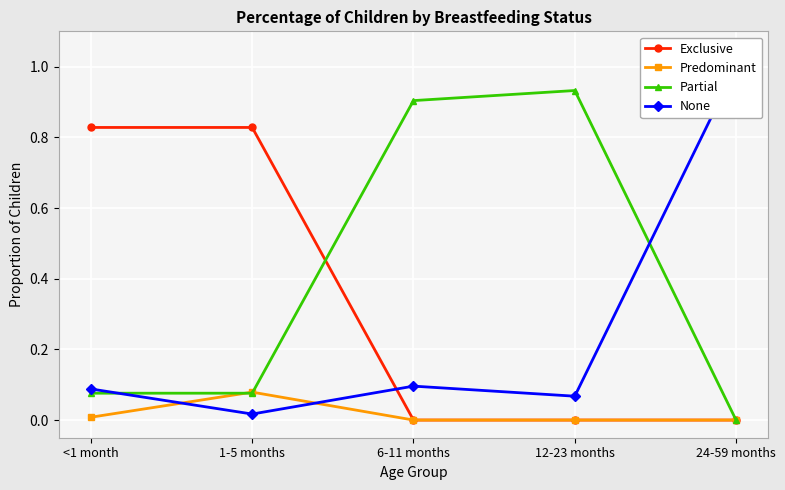

How many distinct data groups are displayed?

4